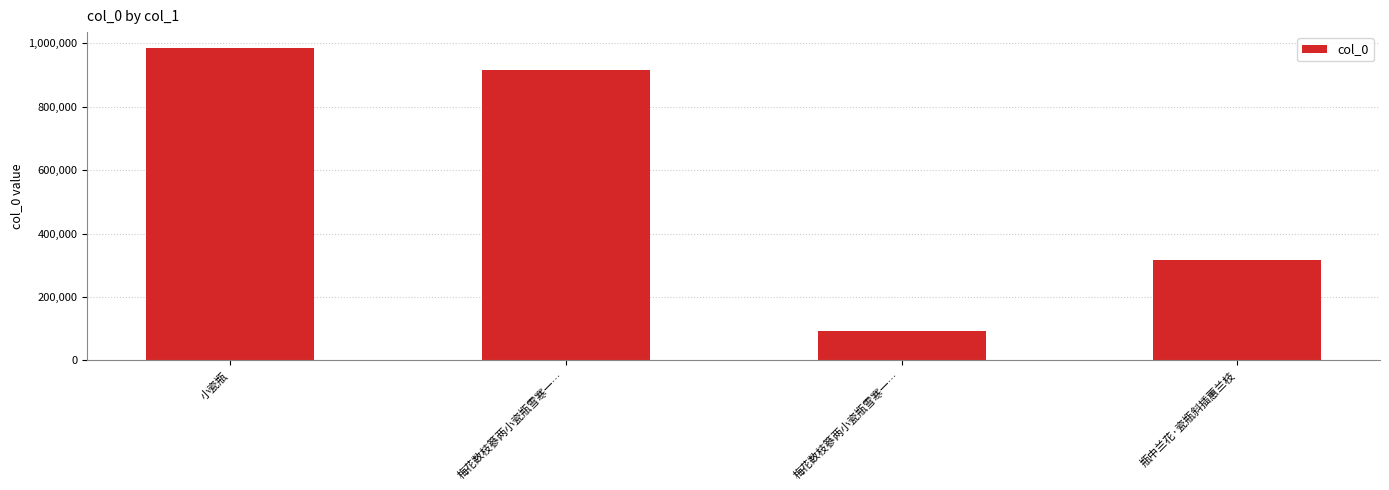

What is the change in value from 梅花数枝篸两小瓷瓶雪寒一… to 瓶中兰花·瓷瓶斜插蕙兰枝?

-599634